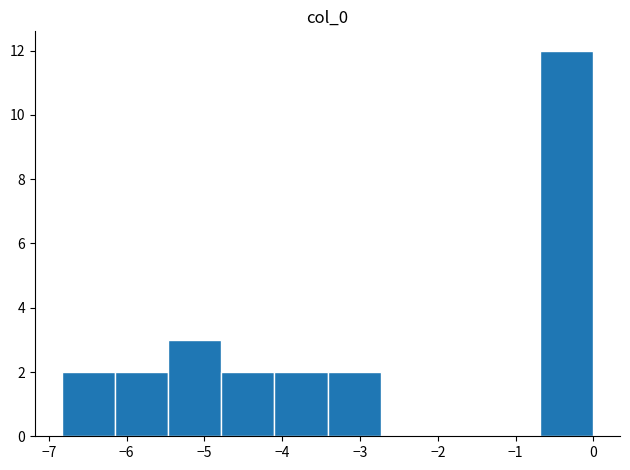

Which range on the x-axis has the tallest bar?

-0.7 to 0.0